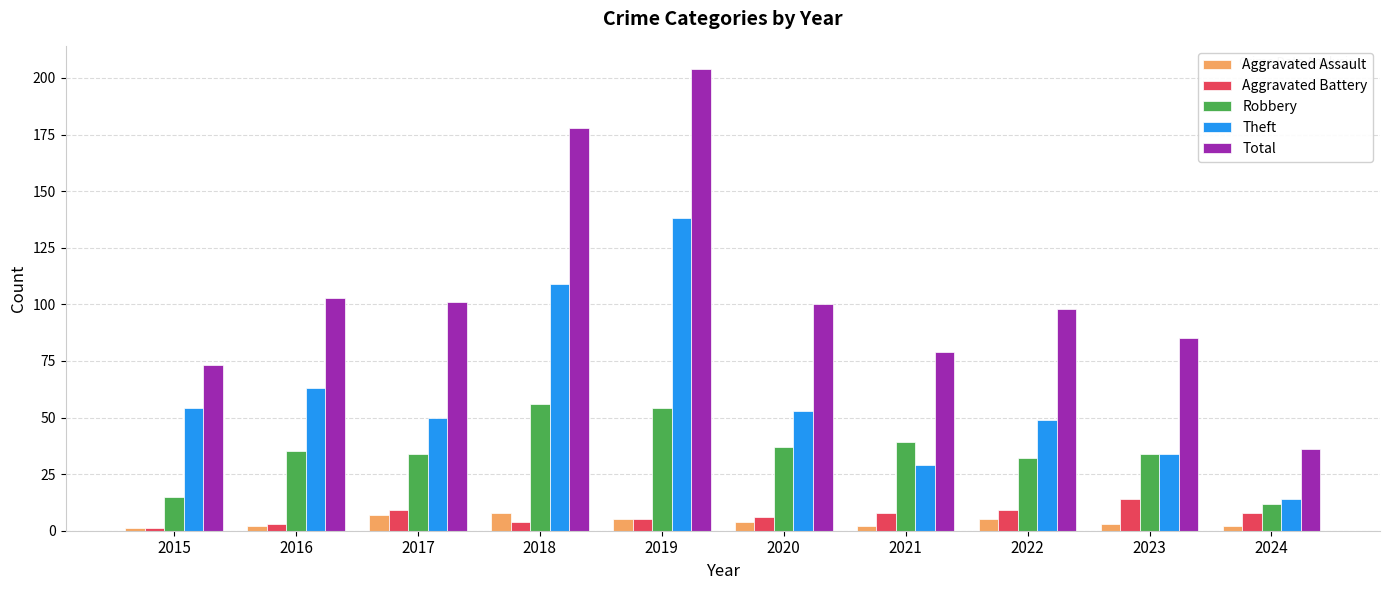

How many distinct data groups are displayed?

5